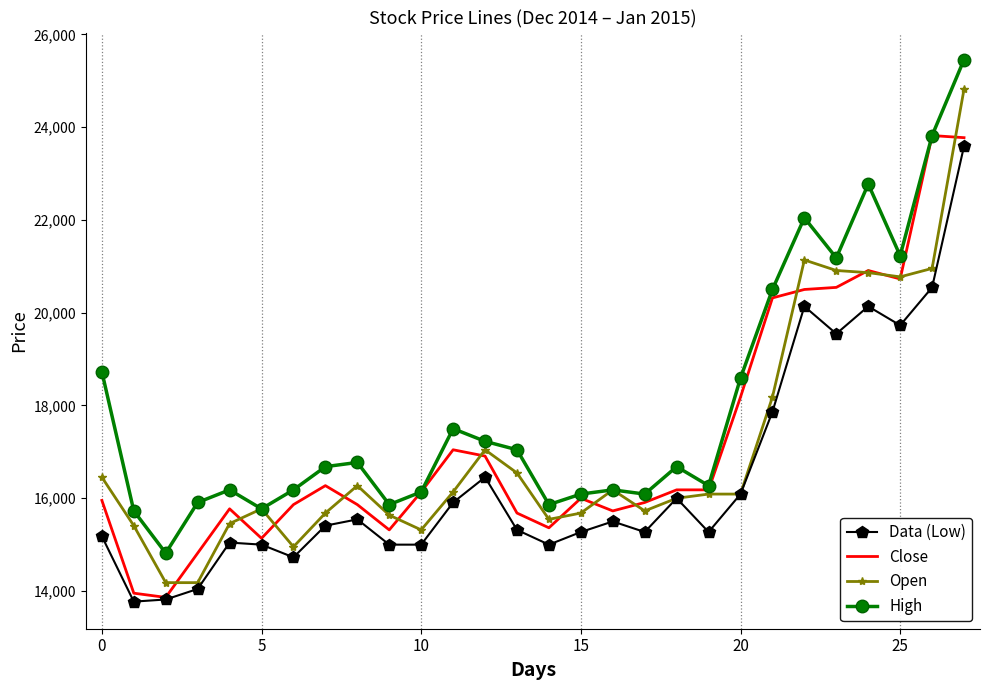

True or false: Data (Low) and High intersect in this chart.

False